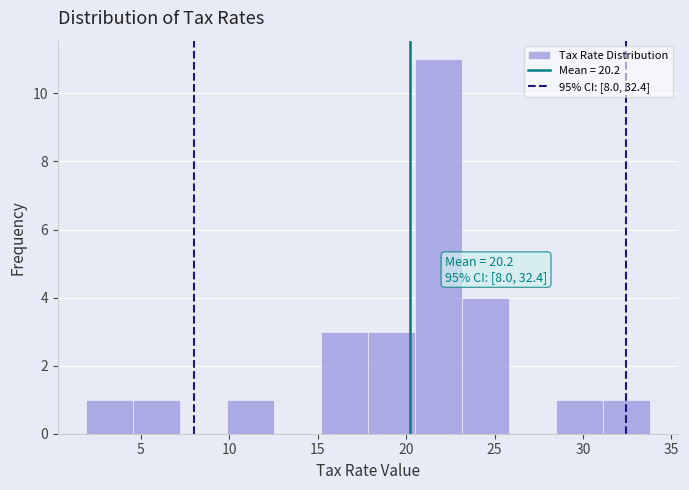

Over which range of the x-axis is the bar tallest?

20.5 to 23.0